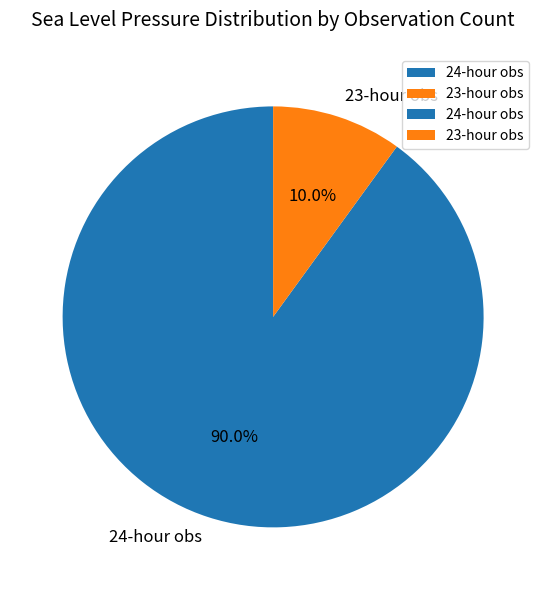

Is there any slice that represents more than half of the pie?

Yes